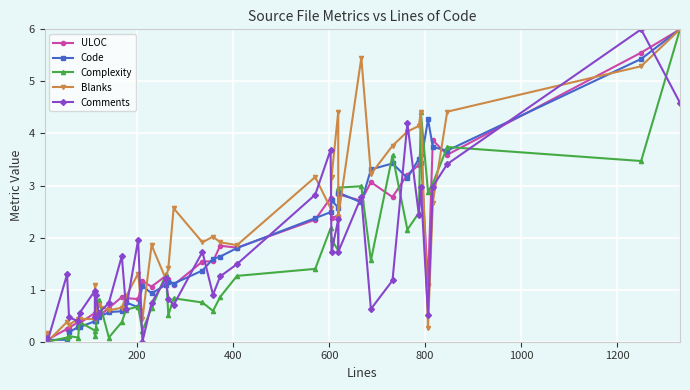

What are all the series names shown in the legend?

ULOC, Code, Complexity, Blanks, Comments